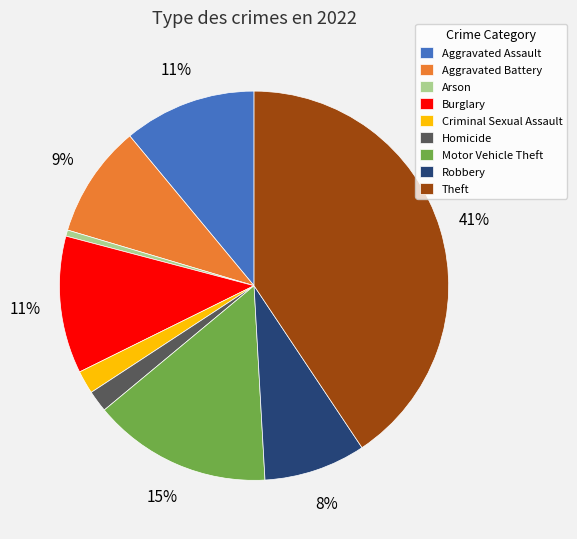

Is the sum of Arson and Burglary greater than half?

No